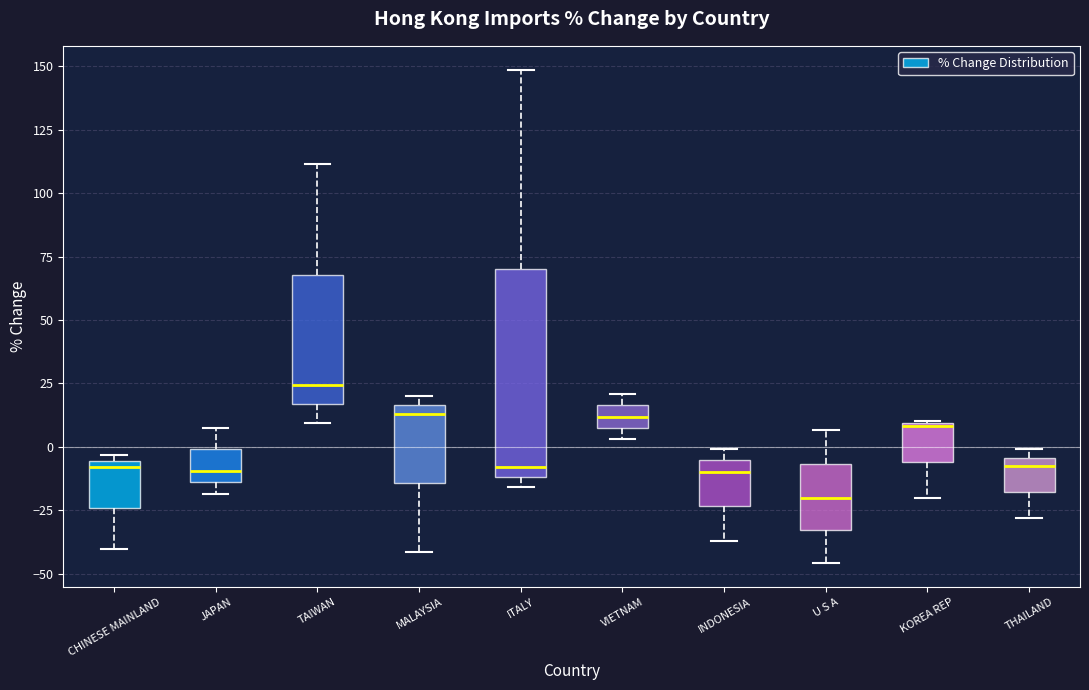

Which box has the highest median line?

TAIWAN